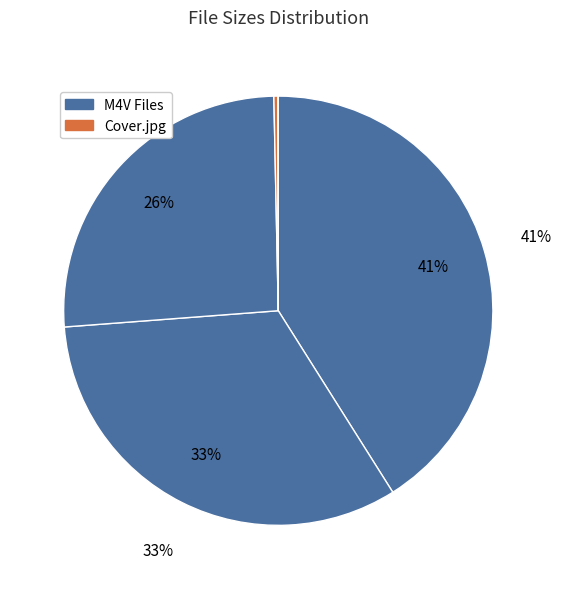

True or false: 01 Maroon 5 - Moves Like Jagger accounts for 20% of the total.

False